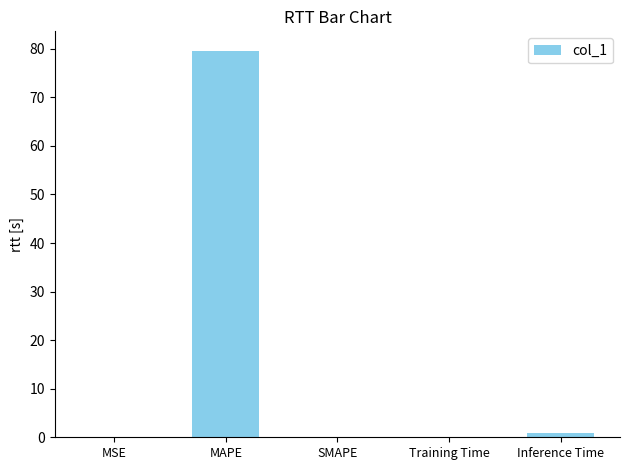

Is it true that the value at SMAPE is -45.7?

False